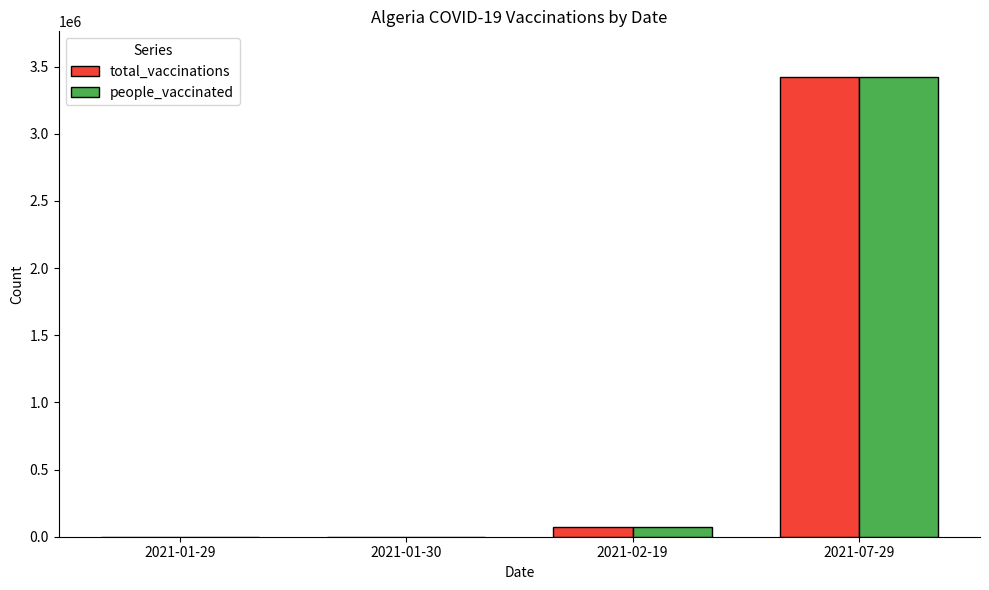

At which category is the sum across all series the highest?

2021-07-29